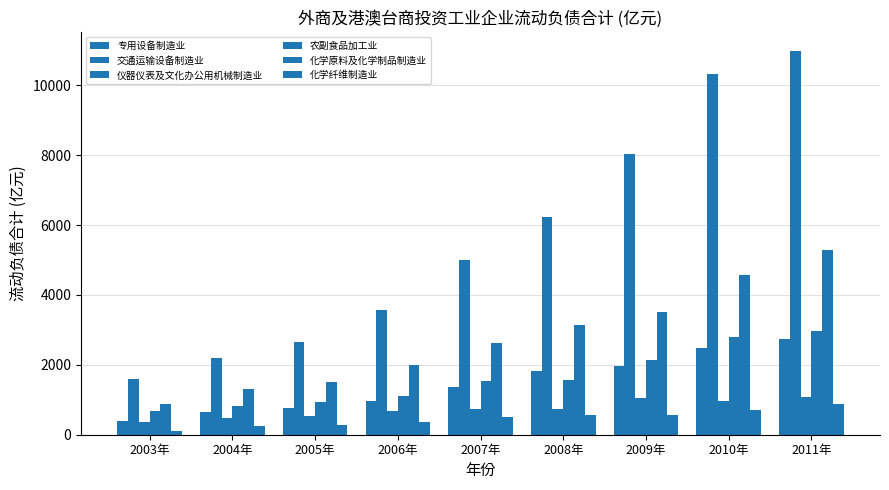

At which label is 化学原料及化学制品制造业 closest to 3080?

2008年